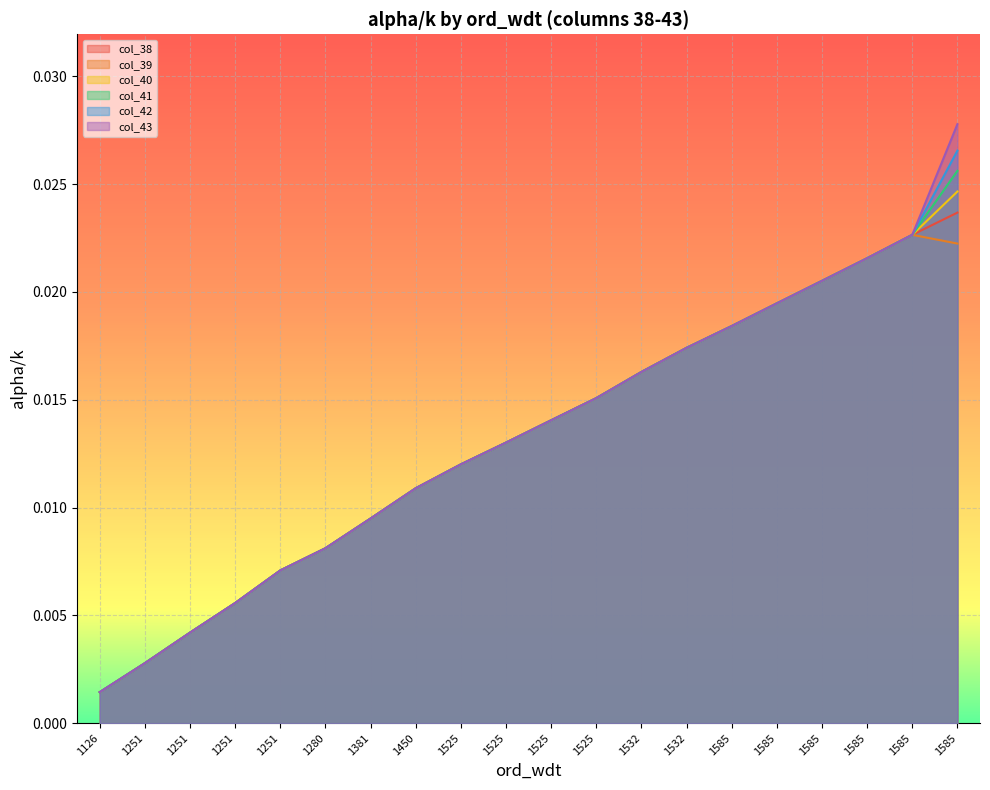

The col_41 series shows 0.0 at 1585. True or false?

False